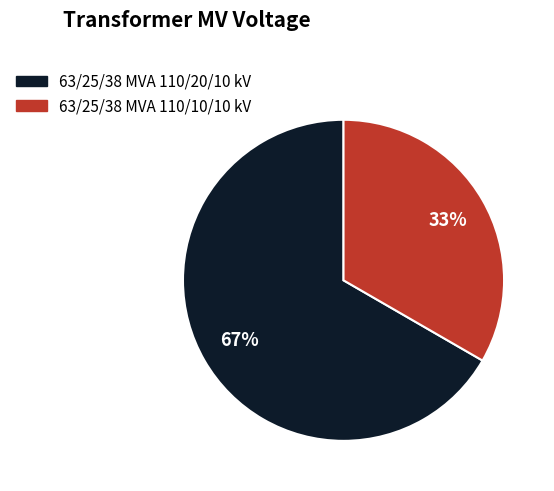

Which slice represents more than half of the pie?

63/25/38 MVA 110/20/10 kV